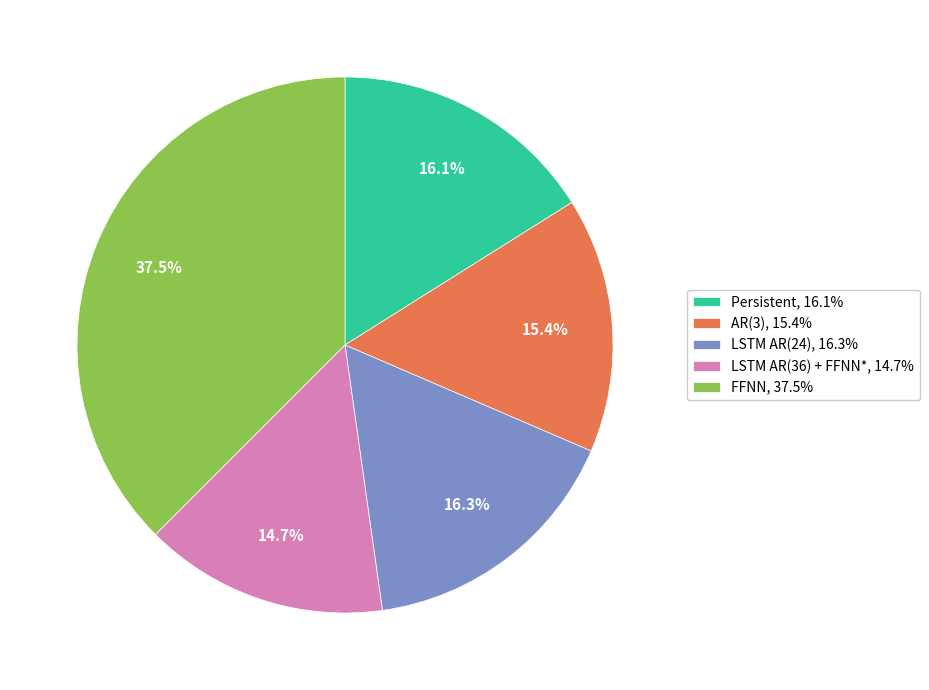

Between AR(3), 15.4% and LSTM AR(36) + FFNN*, 14.7%, which is larger?

AR(3), 15.4%